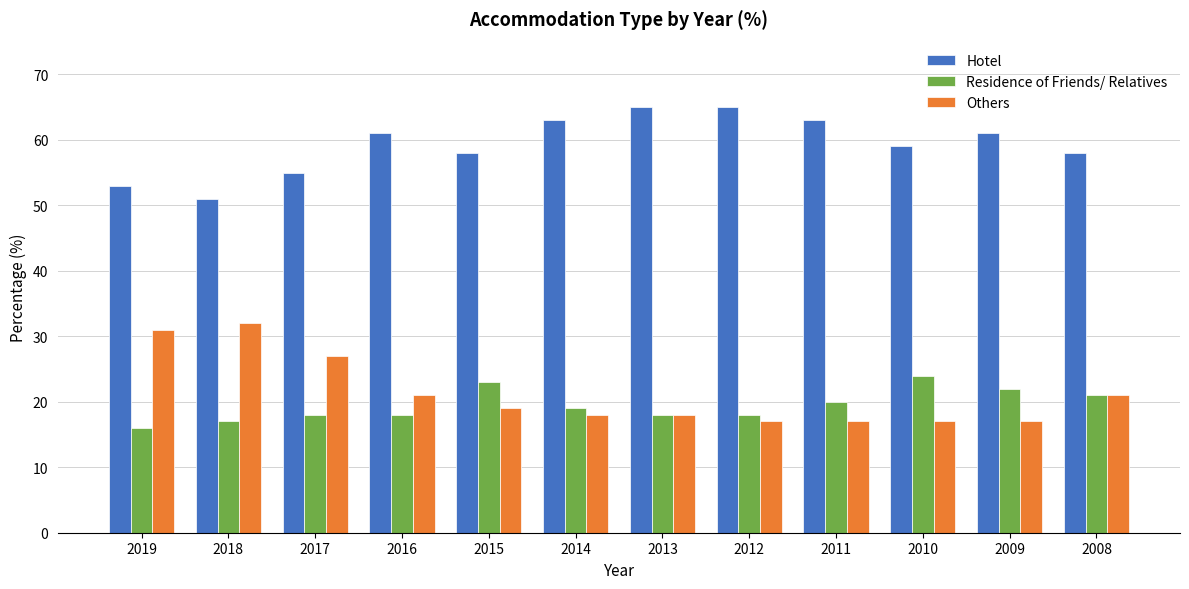

Reading left to right, transcribe all the data shown in this chart.

Hotel: 53	51	55	61	58	63	65	65	63	59	61	58
Residence of Friends/ Relatives: 16	17	18	18	23	19	18	18	20	24	22	21
Others: 31	32	27	21	19	18	18	17	17	17	17	21